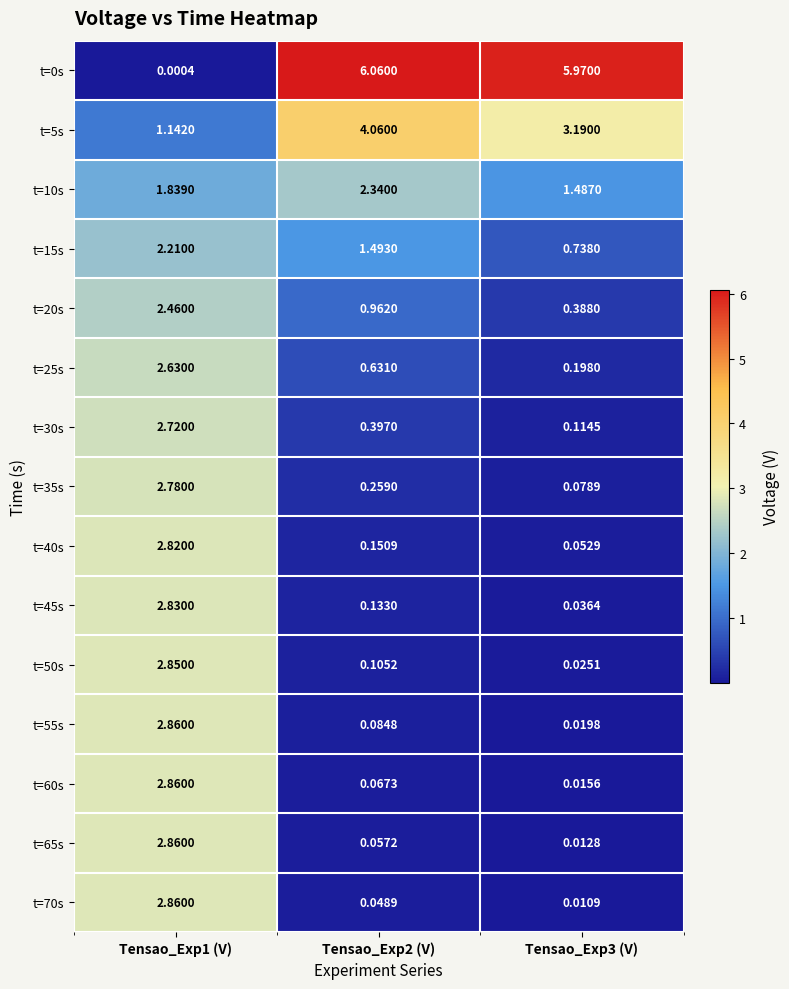

Is the value of t=0s at Tensao_Exp3 (V) greater than the value of t=30s at Tensao_Exp2 (V)?

Yes